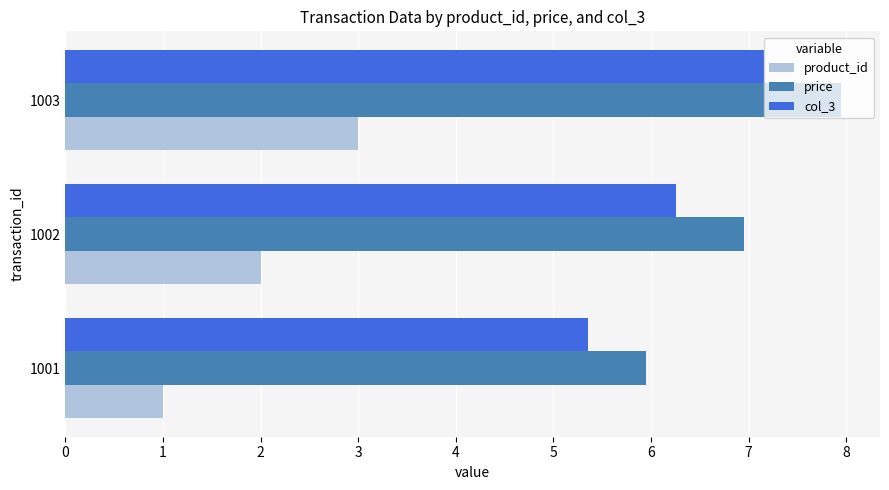

What is the lowest value of the price series?

6.0